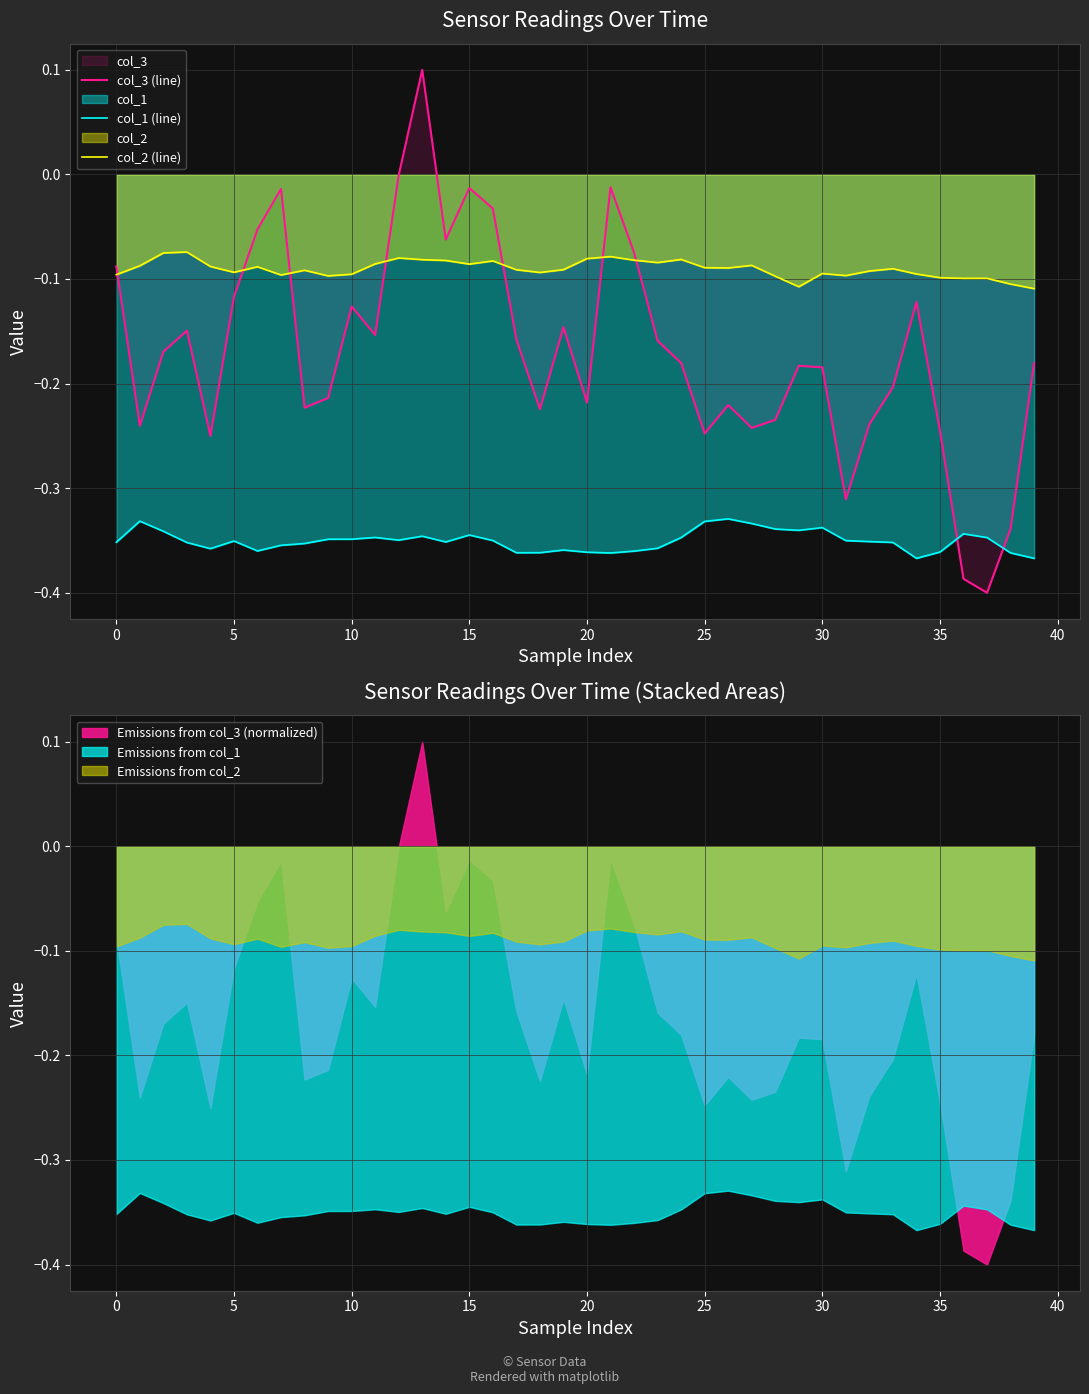

How many times do col_1 (line) and col_3 (line) cross each other?

2